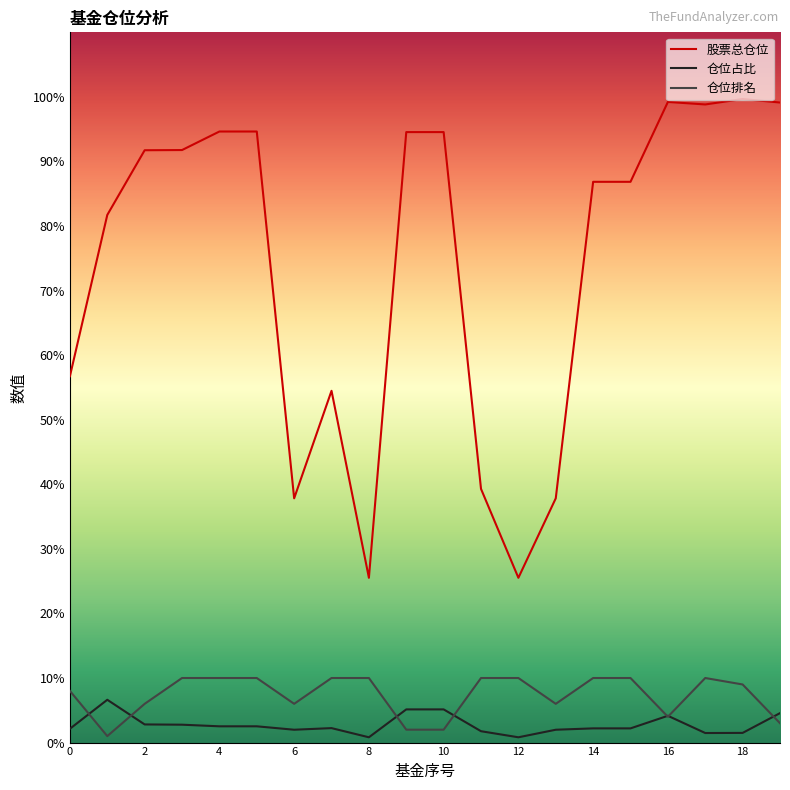

Reading right to left, list all the values displayed in this chart.

股票总仓位: 19=99.1	18=99.7	17=98.8	16=99.2	15=86.8	14=86.8	13=37.8	12=25.5	11=39.3	10=94.5	9=94.5	8=25.5	7=54.5	6=37.8	5=94.6	4=94.6	3=91.8	2=91.7	1=81.7	0=56.7
仓位占比: 19=4.6	18=1.5	17=1.5	16=4.2	15=2.2	14=2.2	13=2.0	12=0.8	11=1.8	10=5.1	9=5.1	8=0.8	7=2.2	6=2.0	5=2.5	4=2.5	3=2.8	2=2.8	1=6.6	0=2.1
仓位排名: 19=3.0	18=9.0	17=10.0	16=4.0	15=10.0	14=10.0	13=6.0	12=10.0	11=10.0	10=2.0	9=2.0	8=10.0	7=10.0	6=6.0	5=10.0	4=10.0	3=10.0	2=6.0	1=1.0	0=8.0